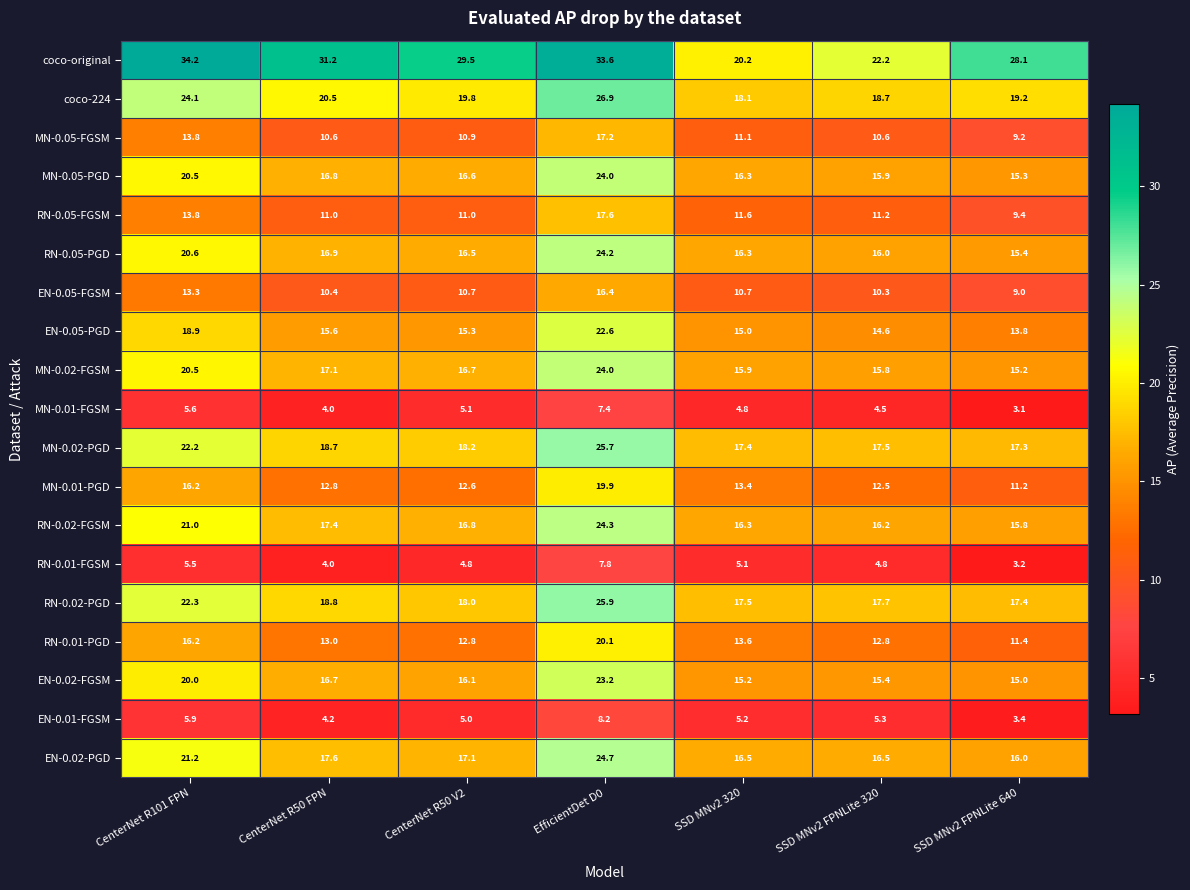

How many data points in EN-0.05-PGD are less than 15?

2